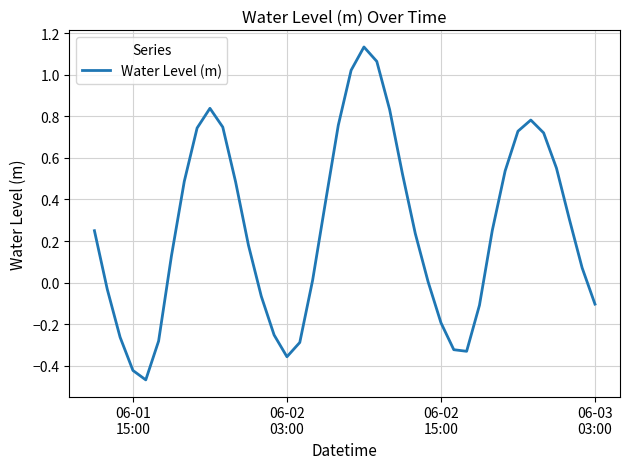

What is the difference between the second highest and minimum values?

1.5